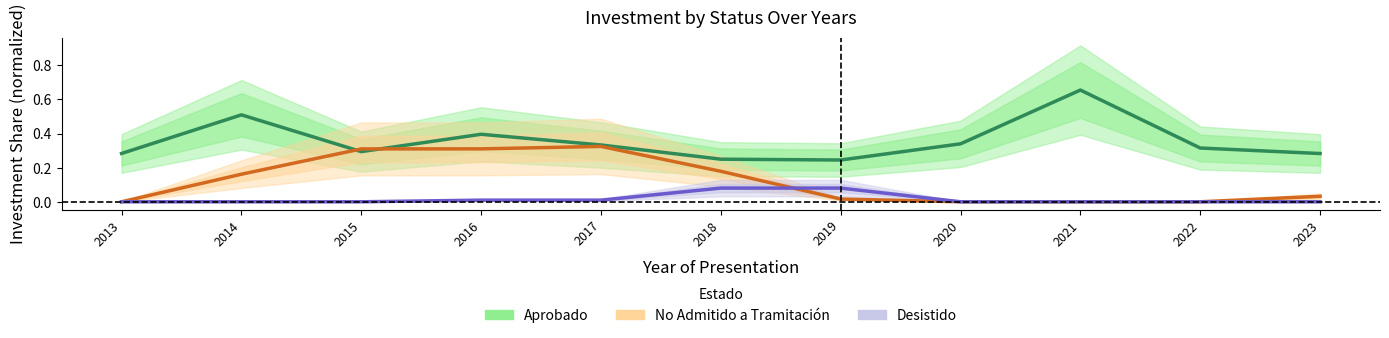

Between 2022 and 2014, which is larger?

2014